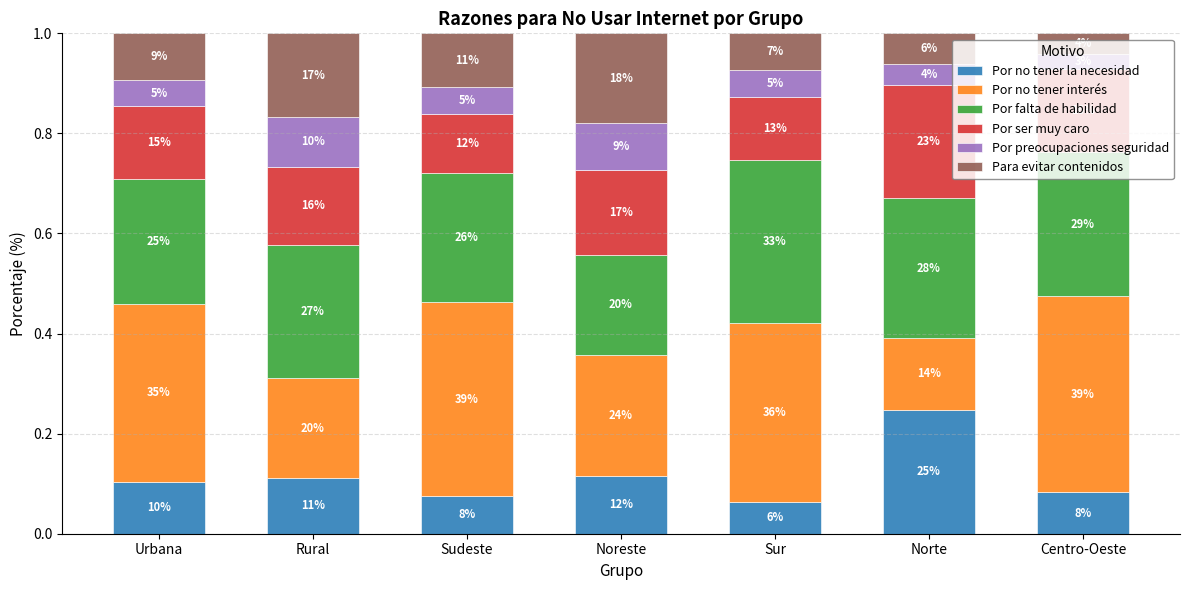

How many bars are there in total?

7